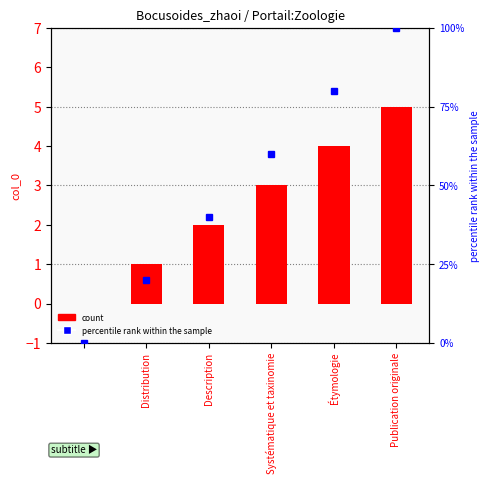

How many values in the percentile rank within the sample series exceed 60?

2